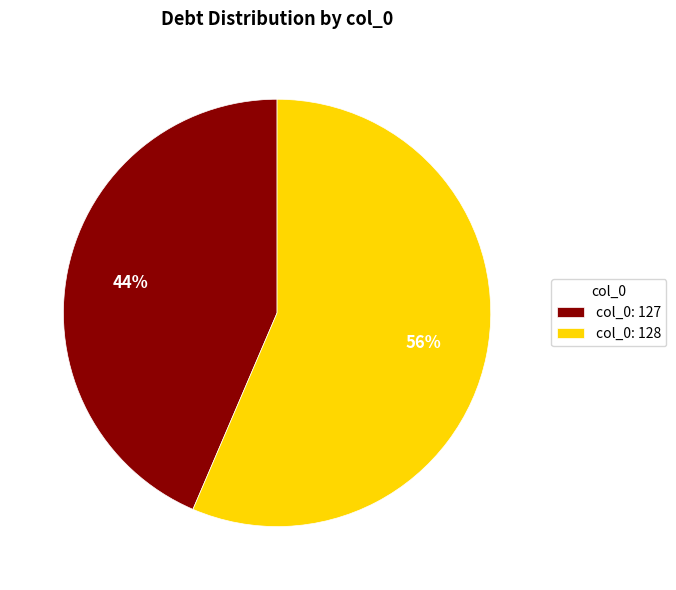

To the nearest percent, what is the combined percentage of col_0: 127 and col_0: 128?

100%